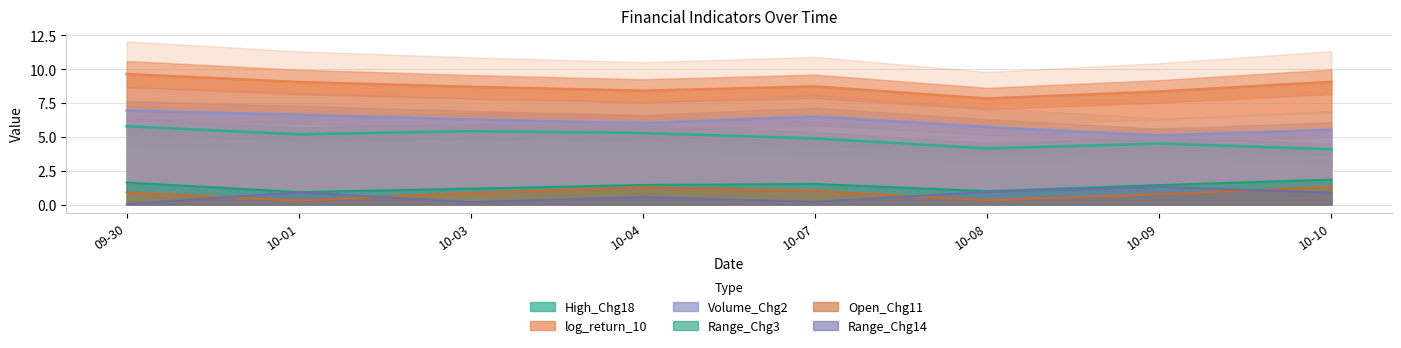

Reading right to left, list all the values displayed in this chart.

High_Chg18: 4.1	4.5	4.1	4.9	5.3	5.4	5.2	5.8
log_return_10: 9.1	8.4	7.8	8.7	8.4	8.7	9.1	9.6
Range_Chg3: 1.8	1.4	1.0	1.5	1.5	1.2	0.9	1.6
Open_Chg11: 1.3	0.8	0.3	1.0	1.3	0.9	0.3	0.9
Volume_Chg2: 5.5	5.1	5.7	6.5	6.0	6.3	6.6	7.0
Range_Chg14: 0.9	1.3	0.9	0.2	0.6	0.2	0.9	0.1